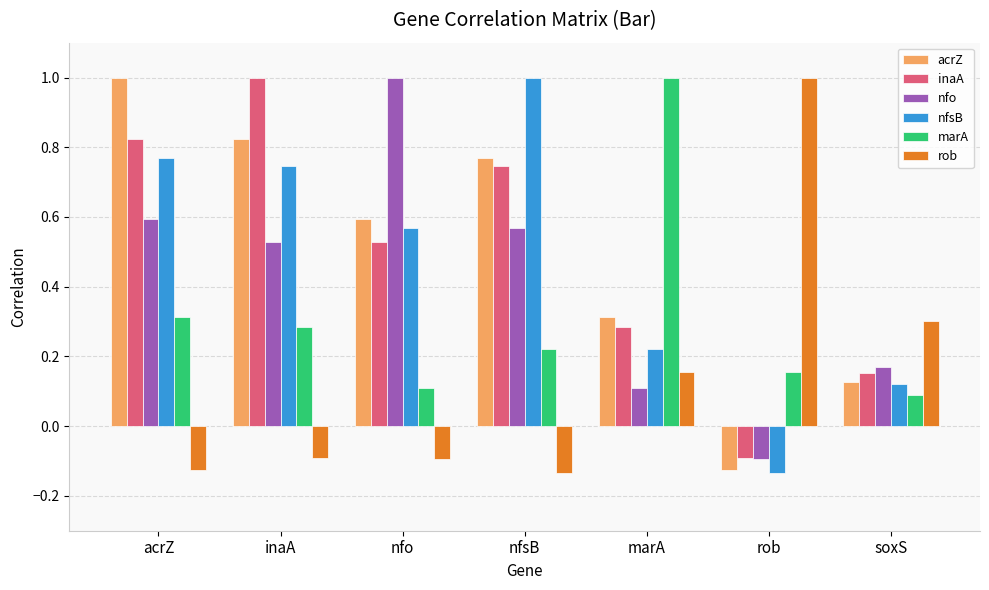

What is the spread (max minus min) of values at nfsB?

1.1